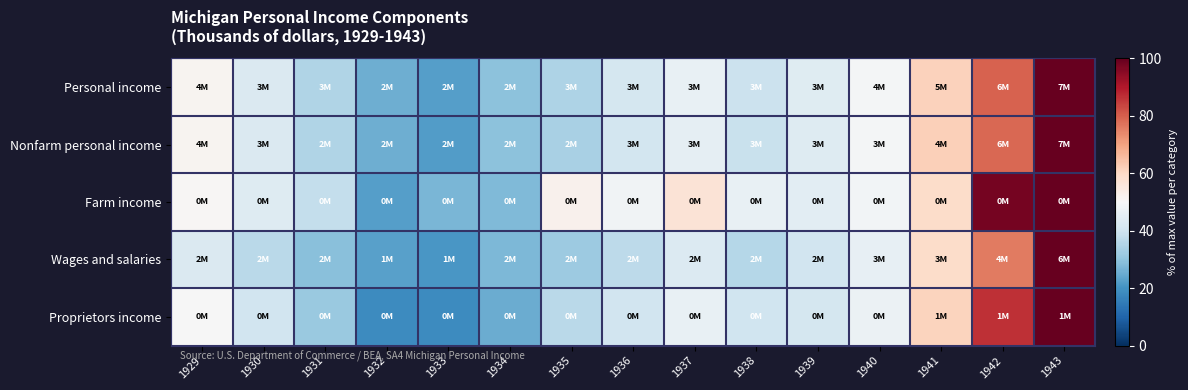

Rank the series at 1930 from highest to lowest value.

Farm income, Personal income, Nonfarm personal income, Proprietors income, Wages and salaries